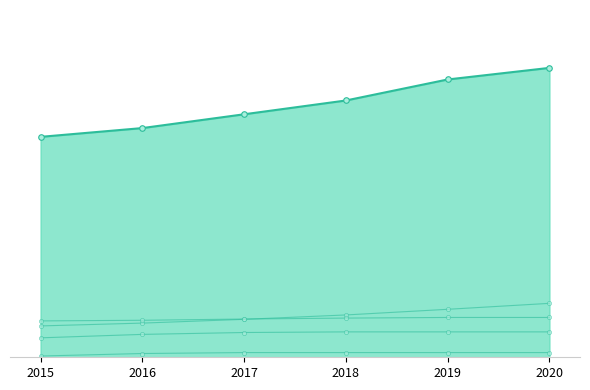

Does the chart have visible grid lines?

No